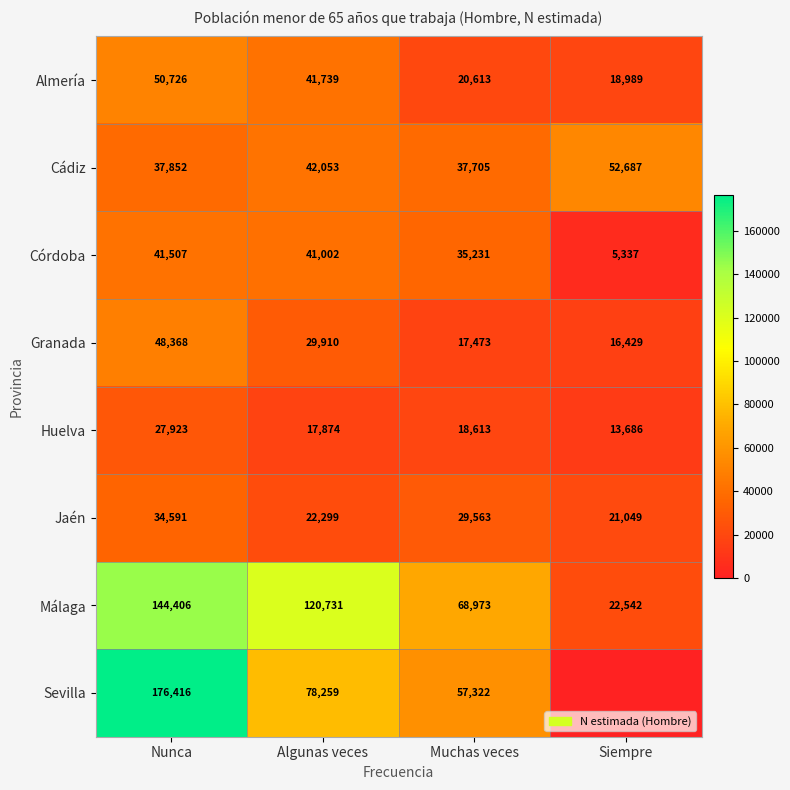

What is the sum of the Granada values at Muchas veces and Nunca?

65841